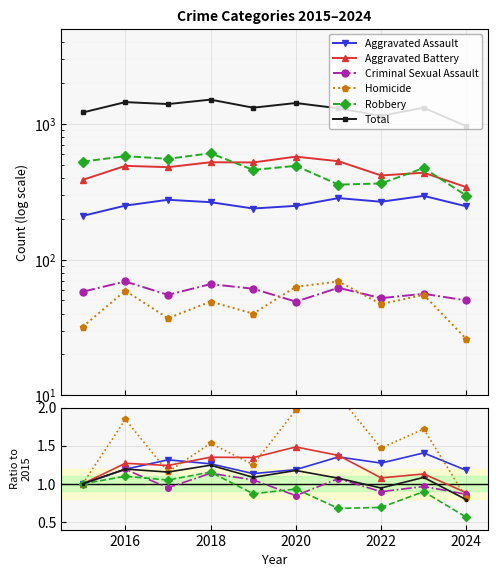

What is the maximum value for Criminal Sexual Assault?

1.2